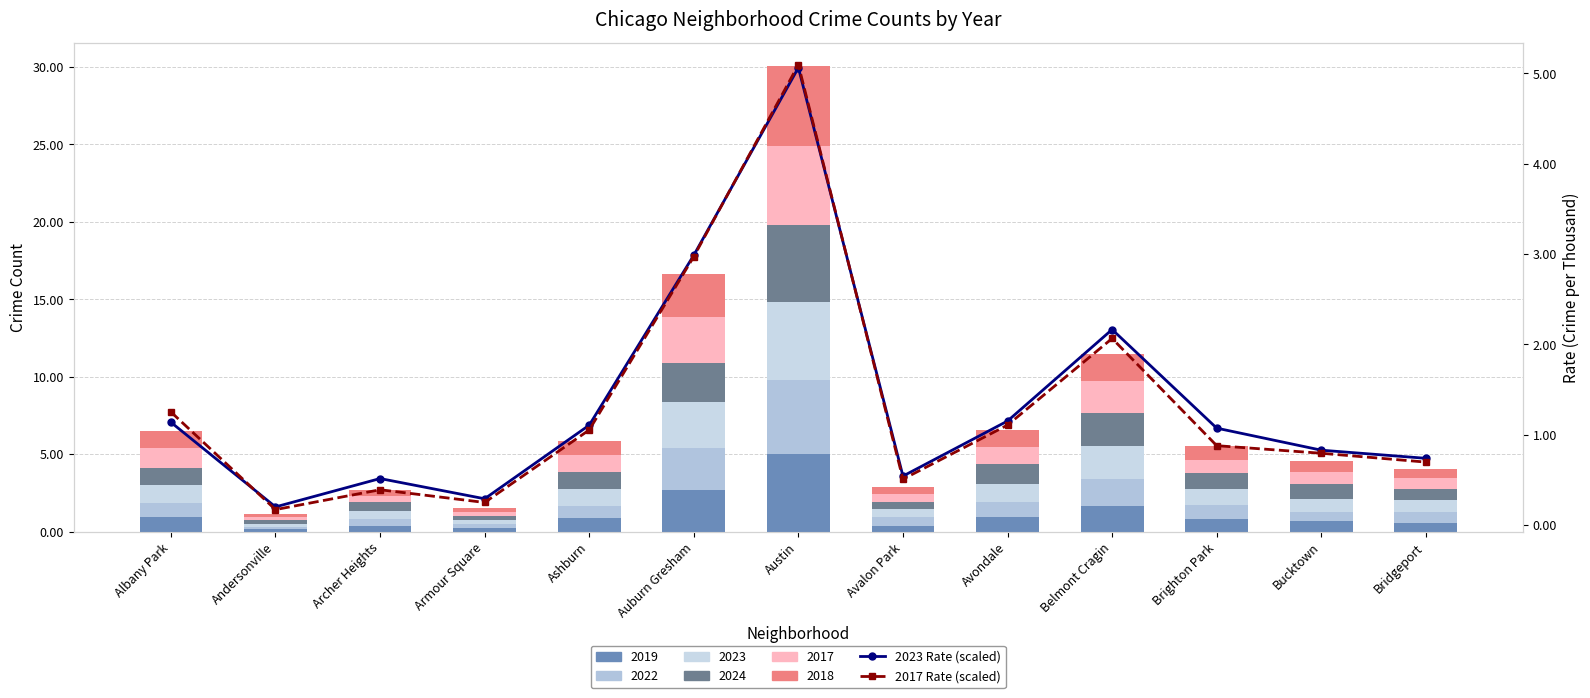

List the labels in order of 2023 Rate (scaled) value, smallest first.

Andersonville, Armour Square, Archer Heights, Avalon Park, Bridgeport, Bucktown, Brighton Park, Ashburn, Albany Park, Avondale, Belmont Cragin, Auburn Gresham, Austin